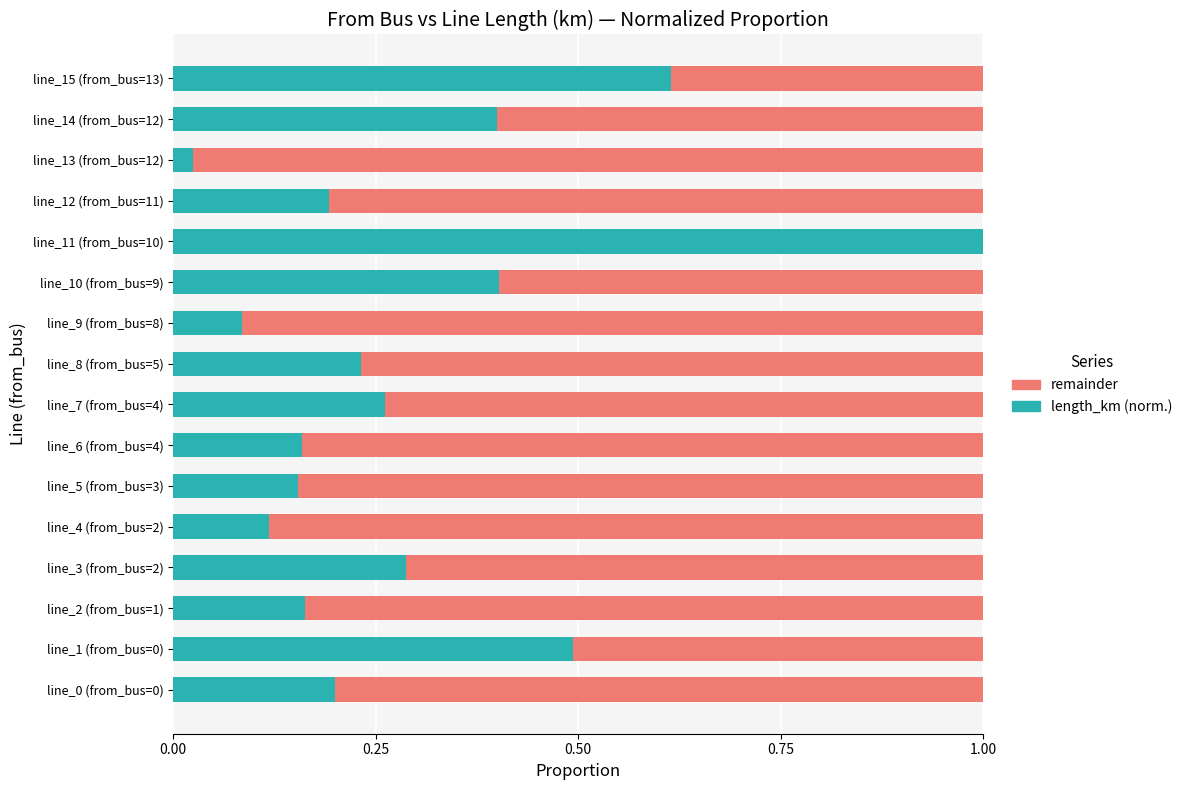

Count the number of categories in the chart.

16